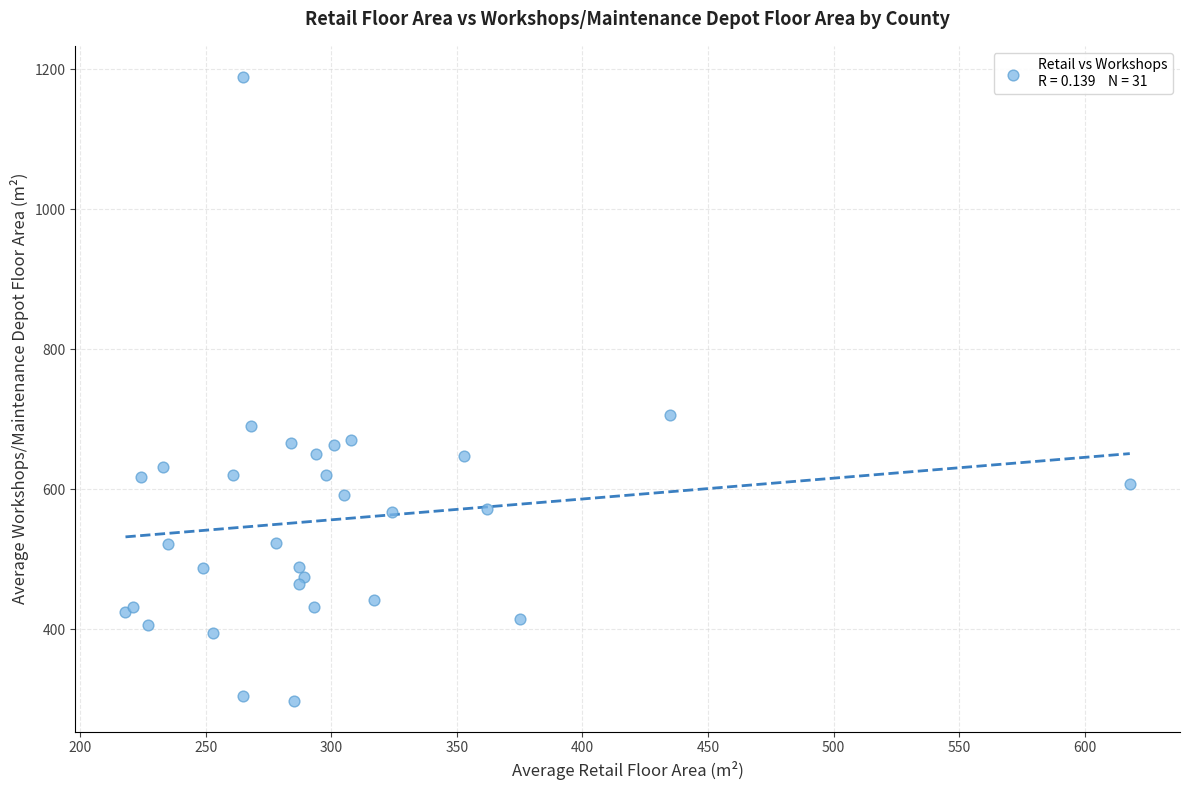

What Y value in the scatter plot is closest to 743?

706